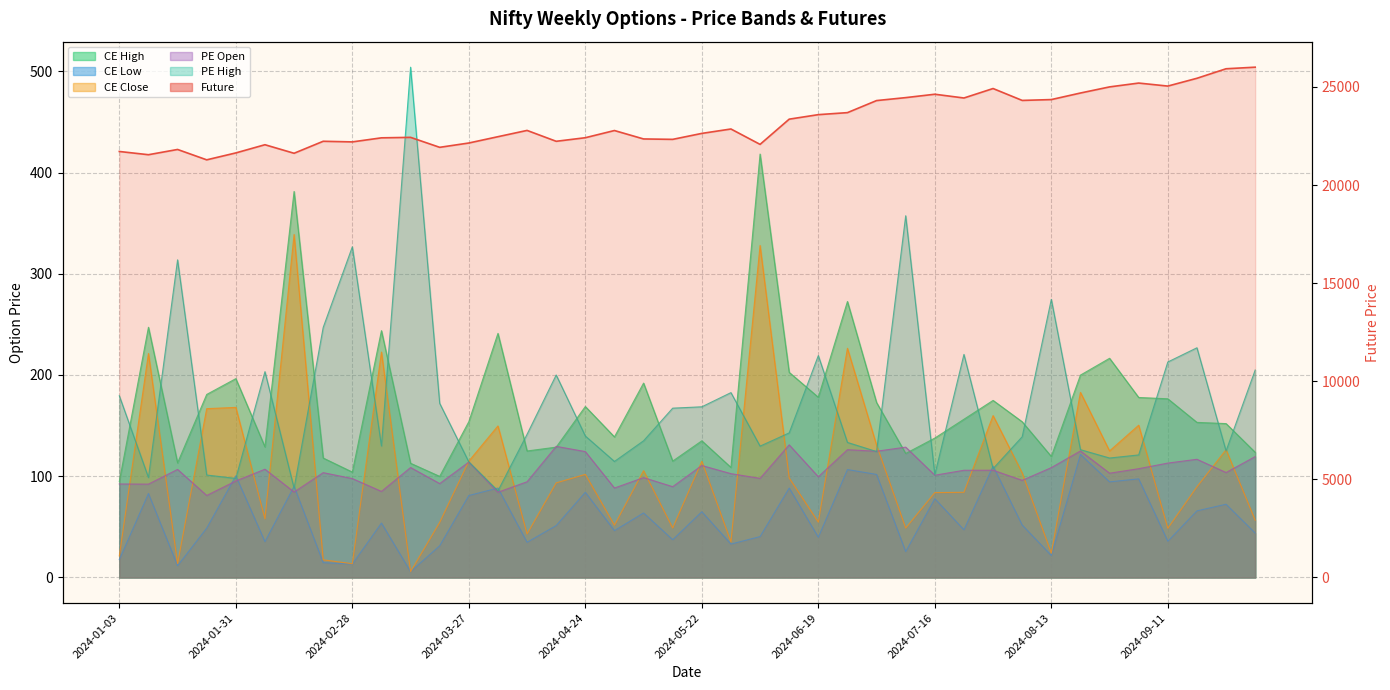

List the labels in order of PE Open value, largest first.

2024-06-12, 2024-04-16, 2024-07-10, 2024-06-26, 2024-08-21, 2024-07-03, 2024-04-24, 2024-10-01, 2024-09-18, 2024-03-27, 2024-09-11, 2024-05-22, 2024-03-13, 2024-08-13, 2024-09-04, 2024-02-07, 2024-01-17, 2024-07-31, 2024-07-24, 2024-09-25, 2024-02-21, 2024-08-28, 2024-05-29, 2024-07-16, 2024-06-19, 2024-05-08, 2024-06-05, 2024-02-28, 2024-08-07, 2024-01-31, 2024-04-09, 2024-03-20, 2024-01-03, 2024-01-10, 2024-05-15, 2024-04-30, 2024-03-06, 2024-02-14, 2024-04-03, 2024-01-24